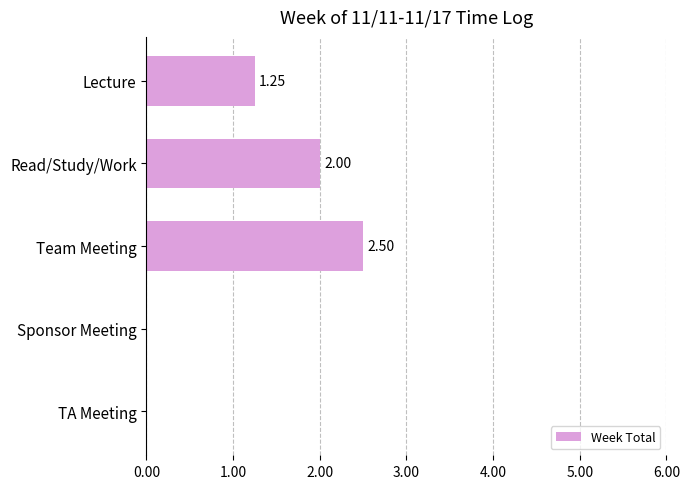

Which category has the highest value across all series?

Team Meeting